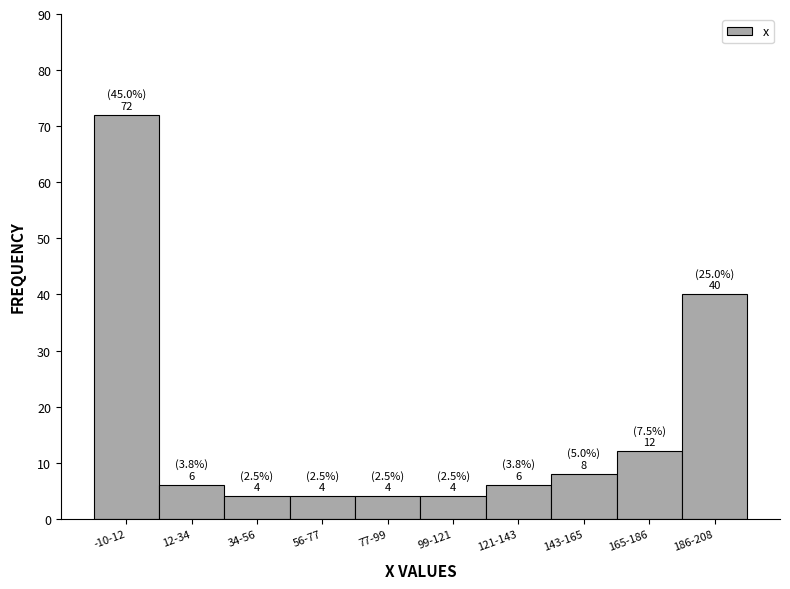

Reading left to right, list all the values displayed in this chart.

72	6	4	4	4	4	6	8	12	40